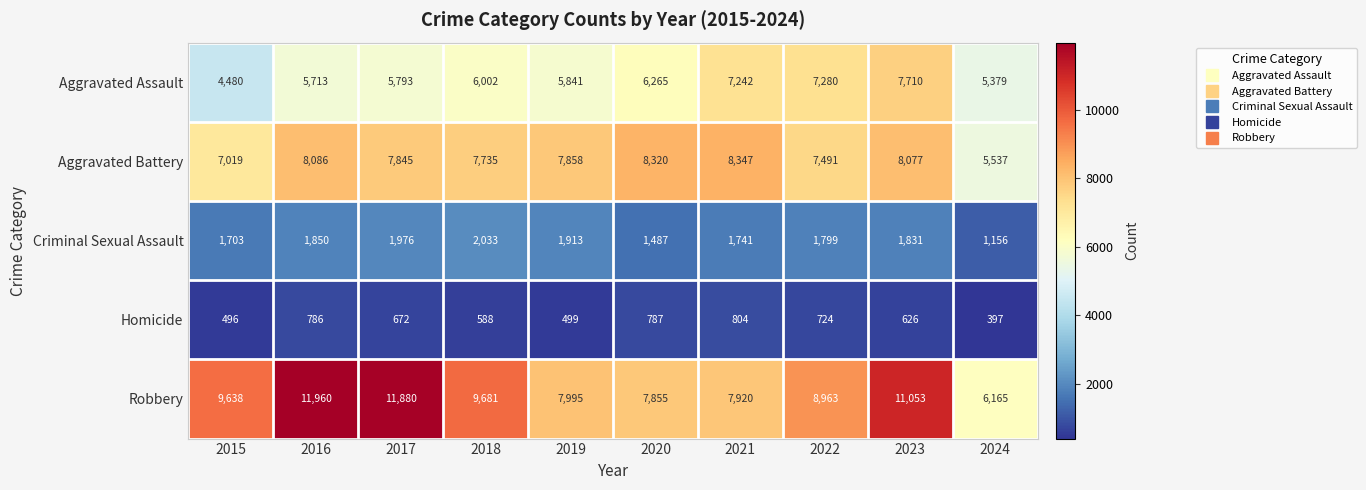

How many categories are shown in the chart?

10